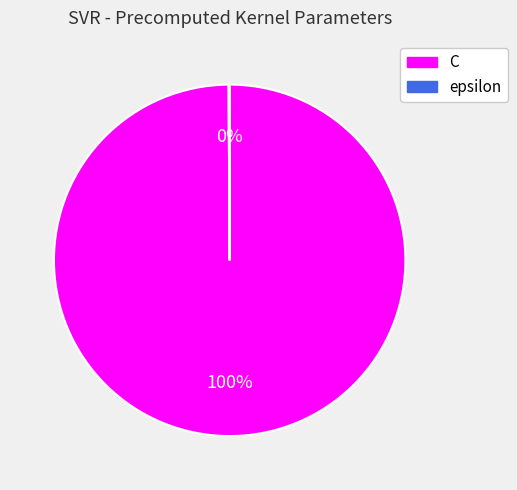

Which category accounts for the majority?

C